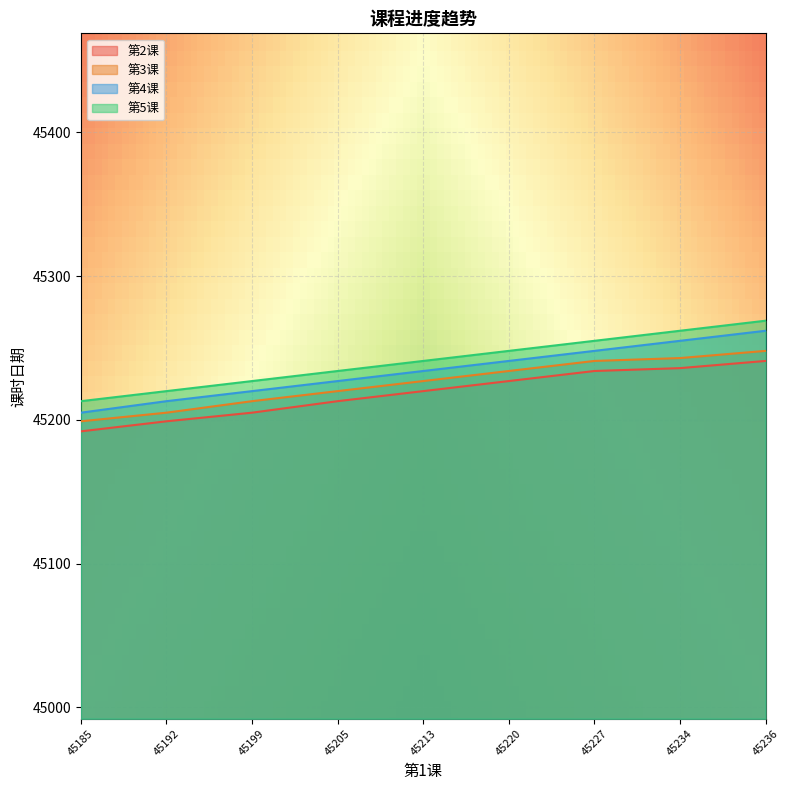

Reading left to right, list all the values displayed in this chart.

第2课: 45192	45199	45205	45213	45220	45227	45234	45236	45241
第3课: 45199	45205	45213	45220	45227	45234	45241	45243	45248
第4课: 45205	45213	45220	45227	45234	45241	45248	45255	45262
第5课: 45213	45220	45227	45234	45241	45248	45255	45262	45269